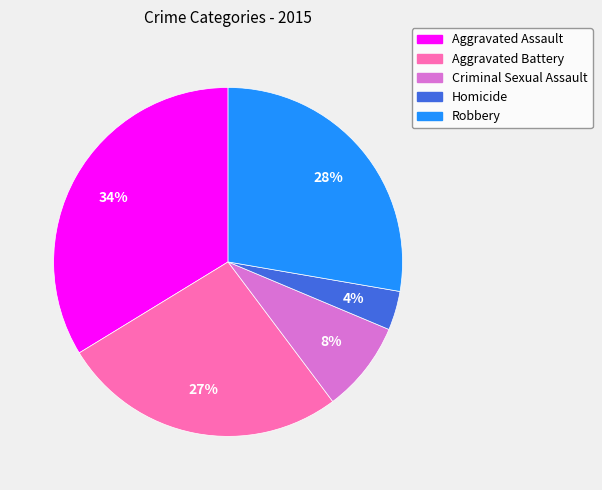

To the nearest percent, what portion does Aggravated Battery represent?

27%